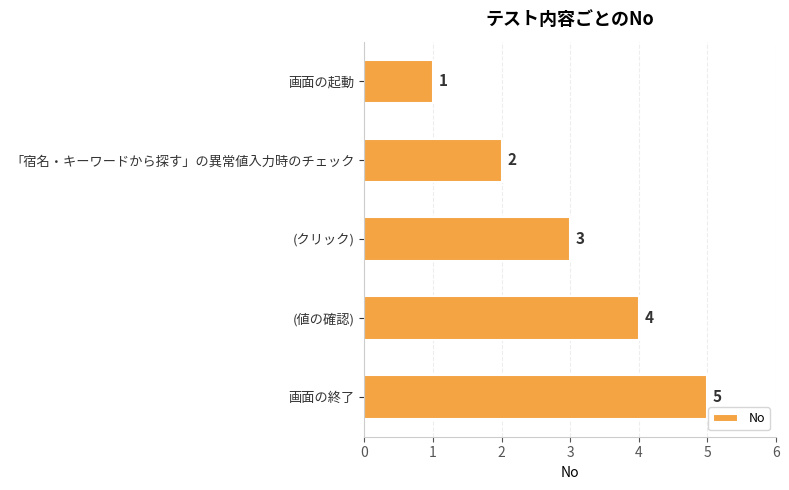

Which has a higher value, 「宿名・キーワードから探す」の異常値入力時のチェック or 画面の終了?

画面の終了